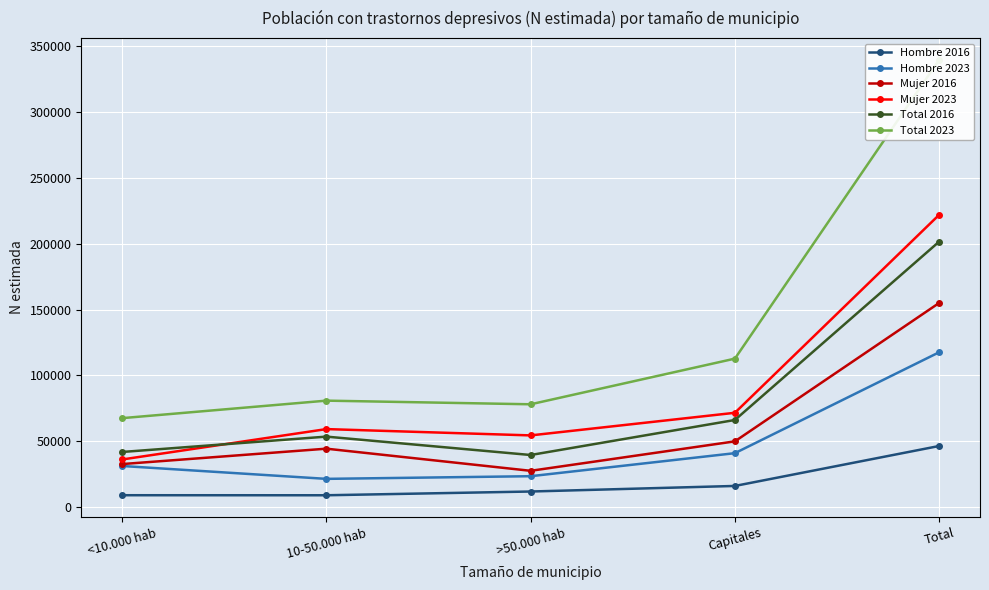

Which has a higher value, Capitales or >50.000 hab?

Capitales